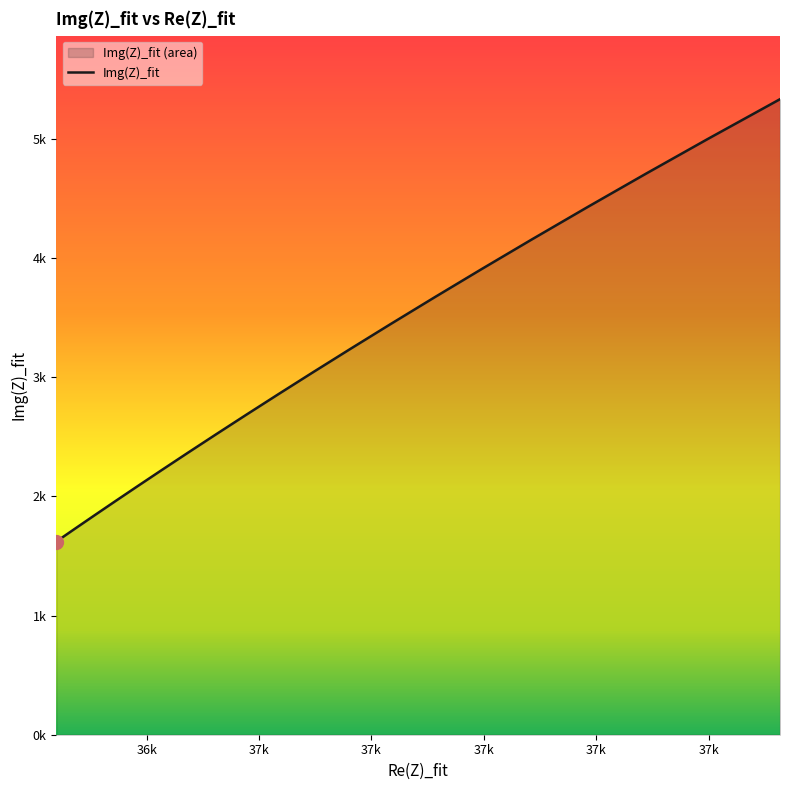

At which label does the data first exceed 3040?

36695.936955583216